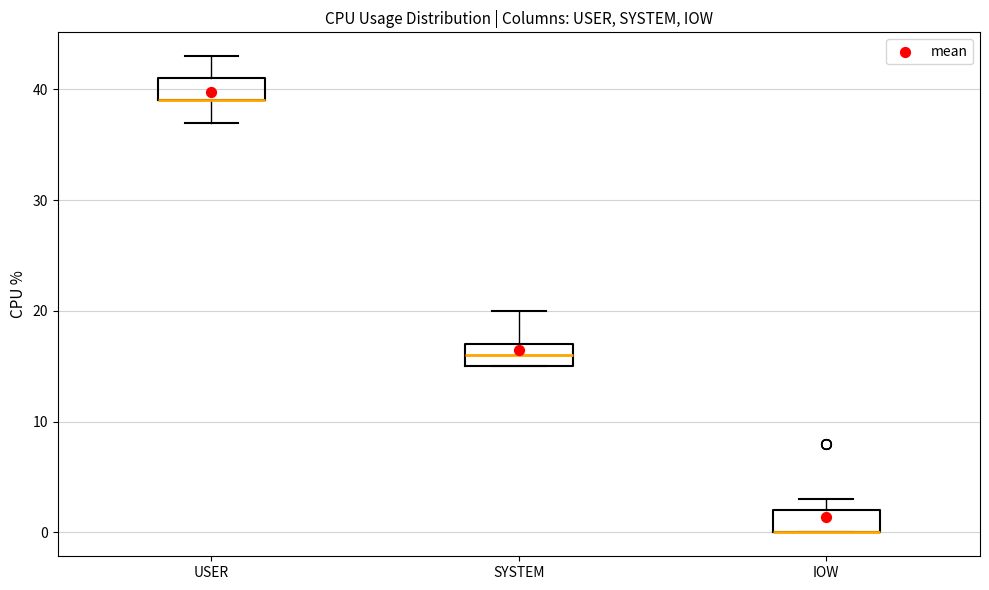

Where is the lower edge of the box for USER on the y-axis? The values are not printed on the chart, so give them approximately, as read against the axis.

39